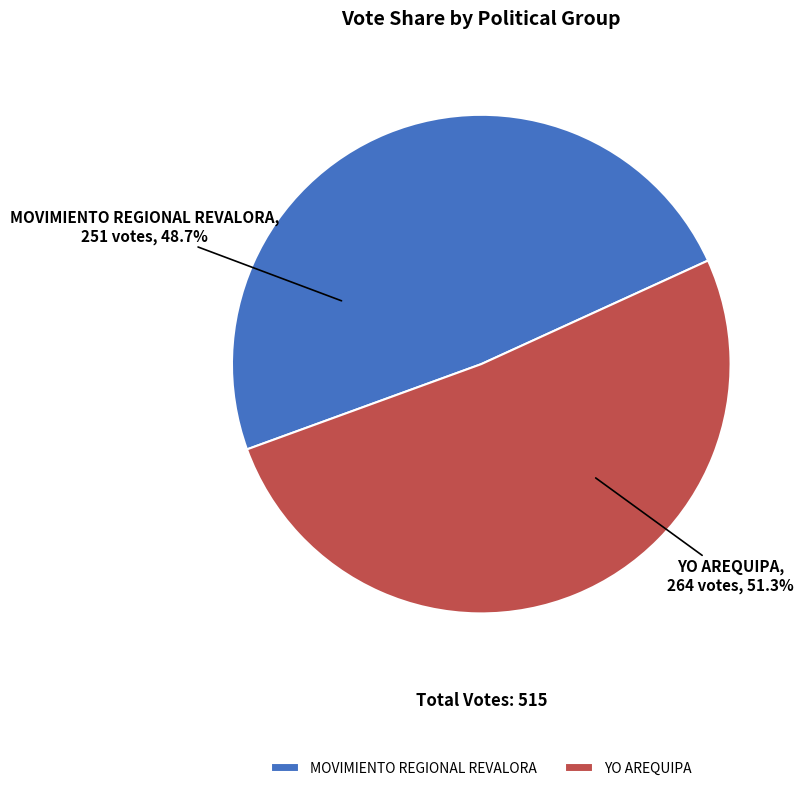

Between MOVIMIENTO REGIONAL REVALORA and YO AREQUIPA, which is larger?

YO AREQUIPA